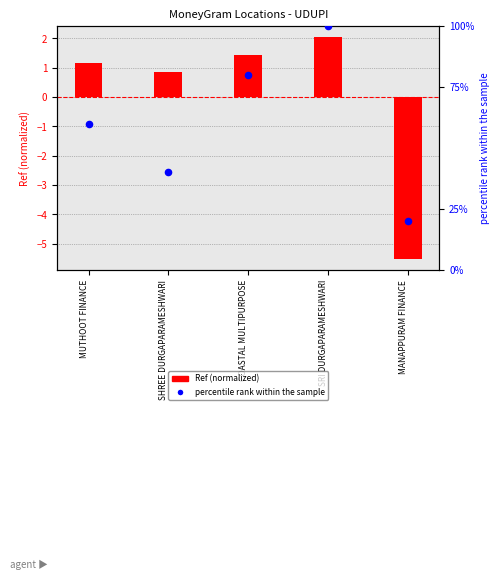

At how many categories does at least one series exceed 16?

5